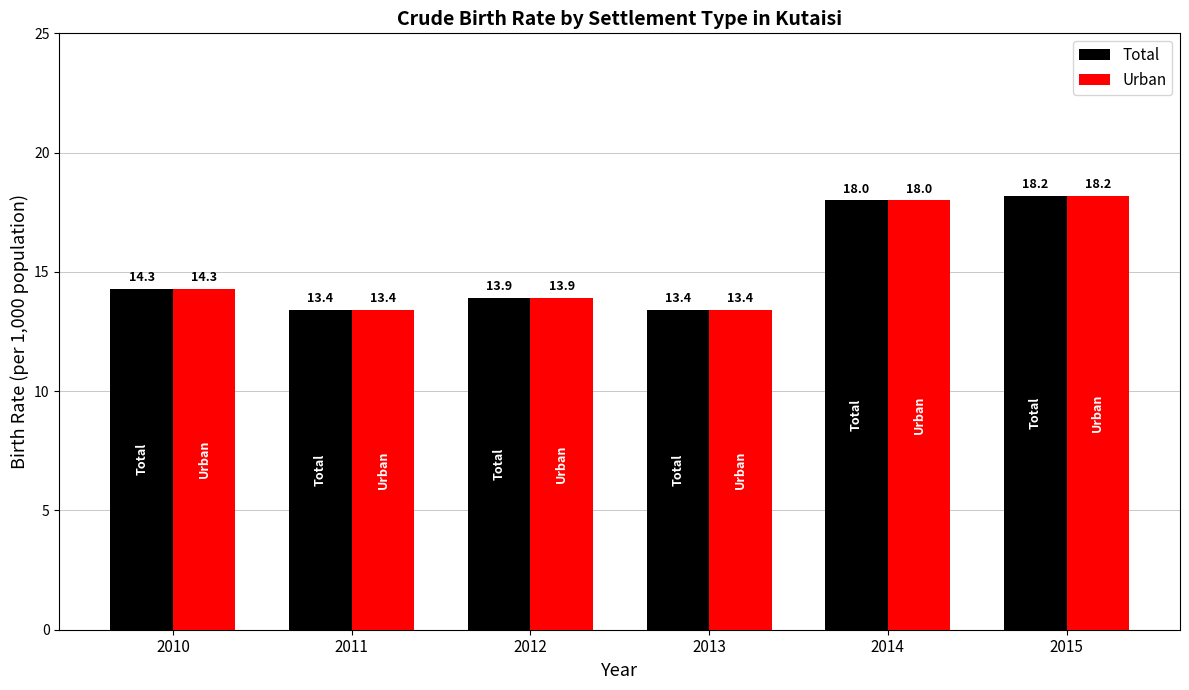

What is the value of the Urban bar at the 6th from the left?

18.2